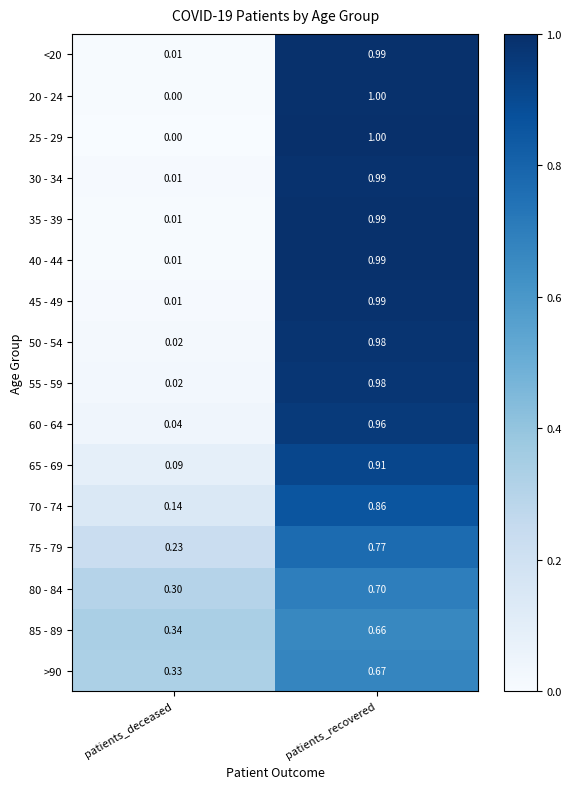

Is the value of 40 - 44 at patients_deceased greater than the value of 35 - 39 at patients_recovered?

No